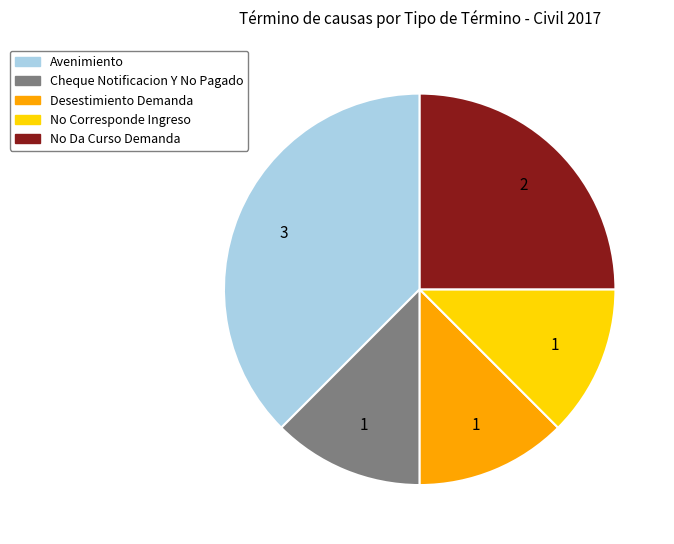

How many segments does this pie chart have?

5